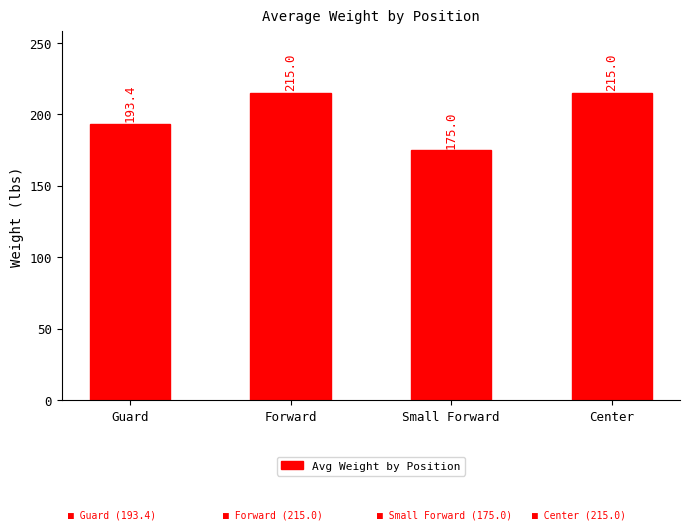

What position from the right is Forward?

3